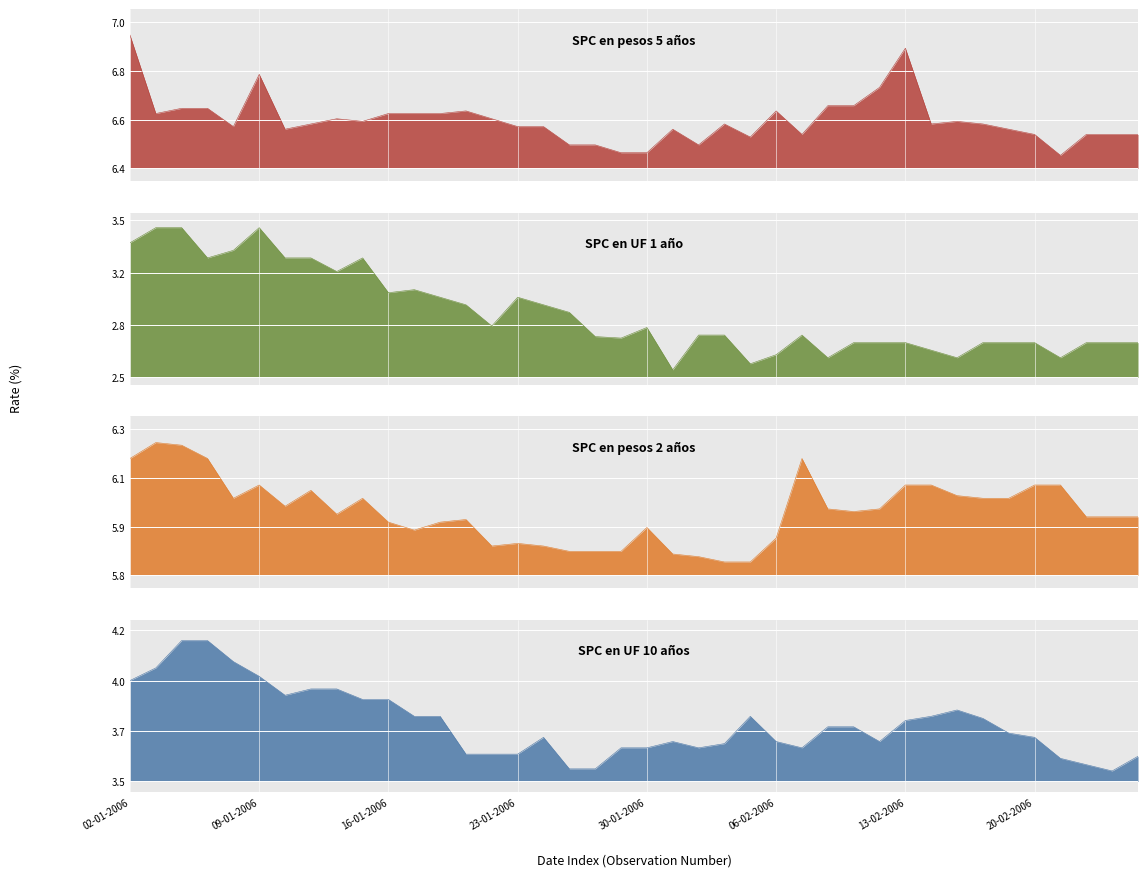

In SPC en pesos 2 años, how many points are lower than both neighbors (excluding endpoints)?

6